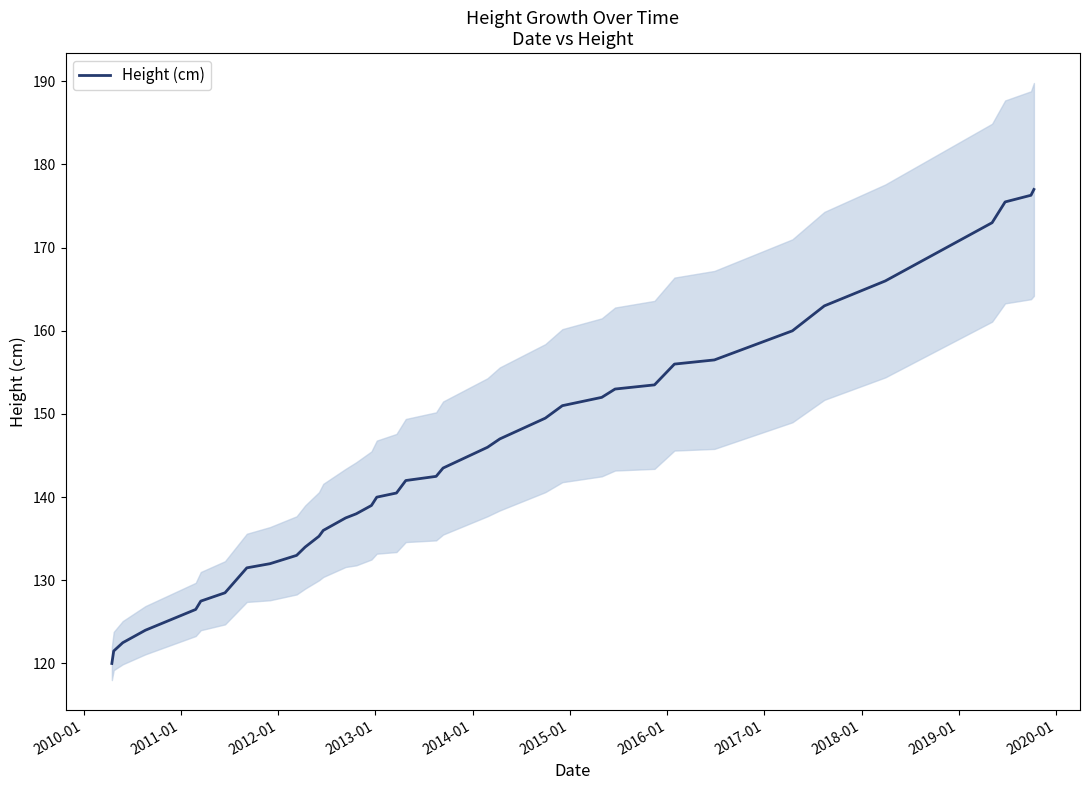

Reading left to right, extract all data points from this chart.

120.0	121.5	122.5	124.0	126.5	127.5	128.5	131.5	132.0	133.0	134.0	135.3	136.0	137.5	138.0	139.0	140.0	140.5	142.0	142.5	143.5	146.0	147.0	149.5	151.0	152.0	153.0	153.5	156.0	156.5	160.0	163.0	166.0	173.0	175.5	176.3	177.0